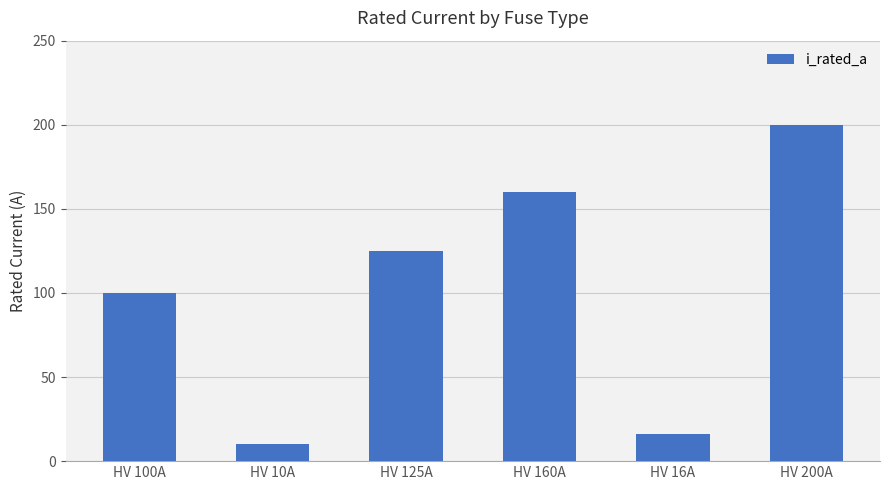

At which label is the value closest to 105?

HV 100A